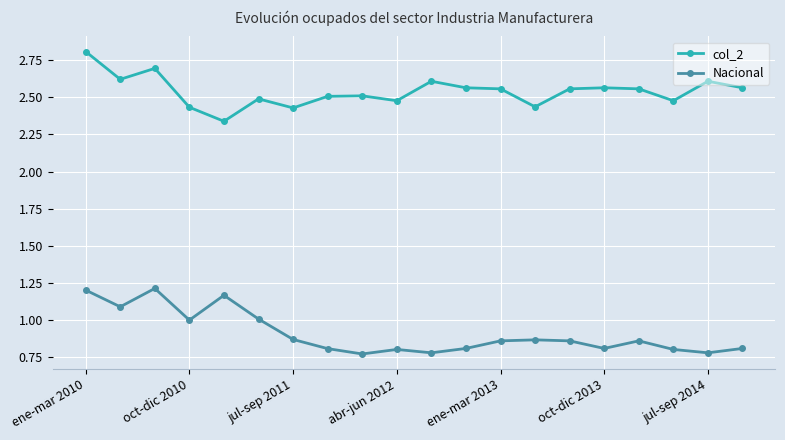

True or false: col_2 and Nacional cross at least once.

False